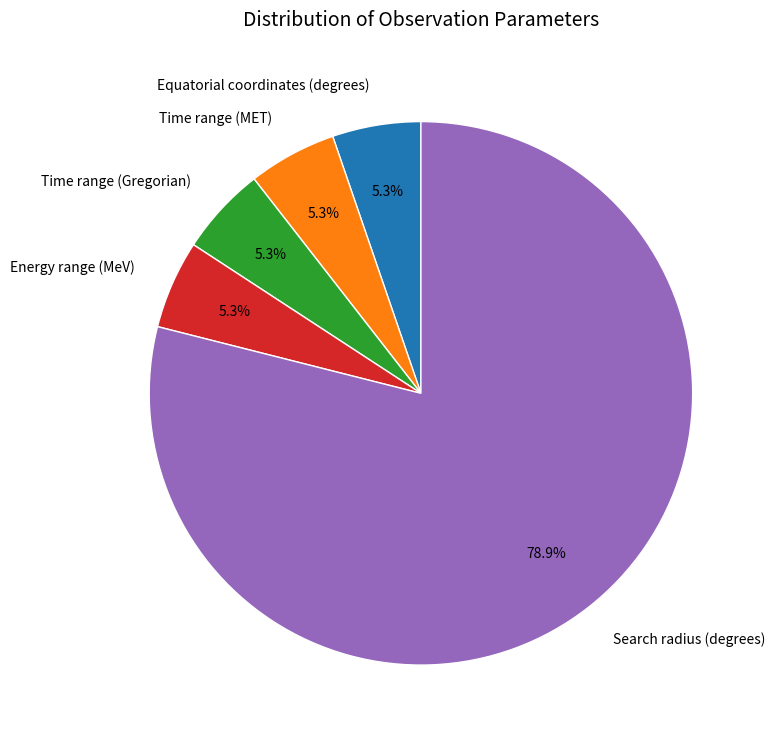

What portion of the pie excludes Time range (Gregorian)?

94.7%